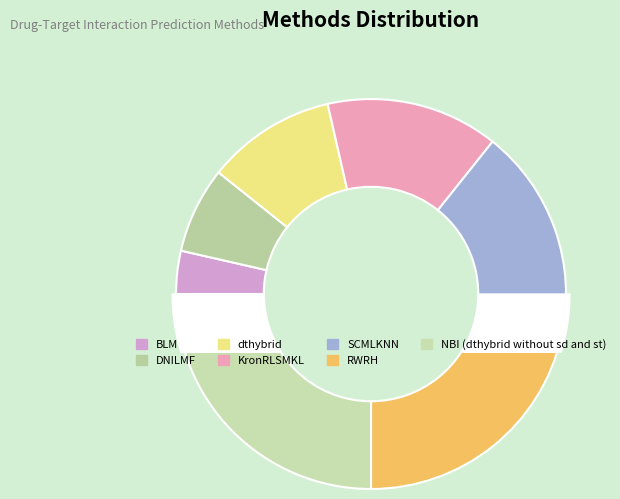

The NBI (dthybrid without sd and st) slice represents 20% of the pie. True or false?

False